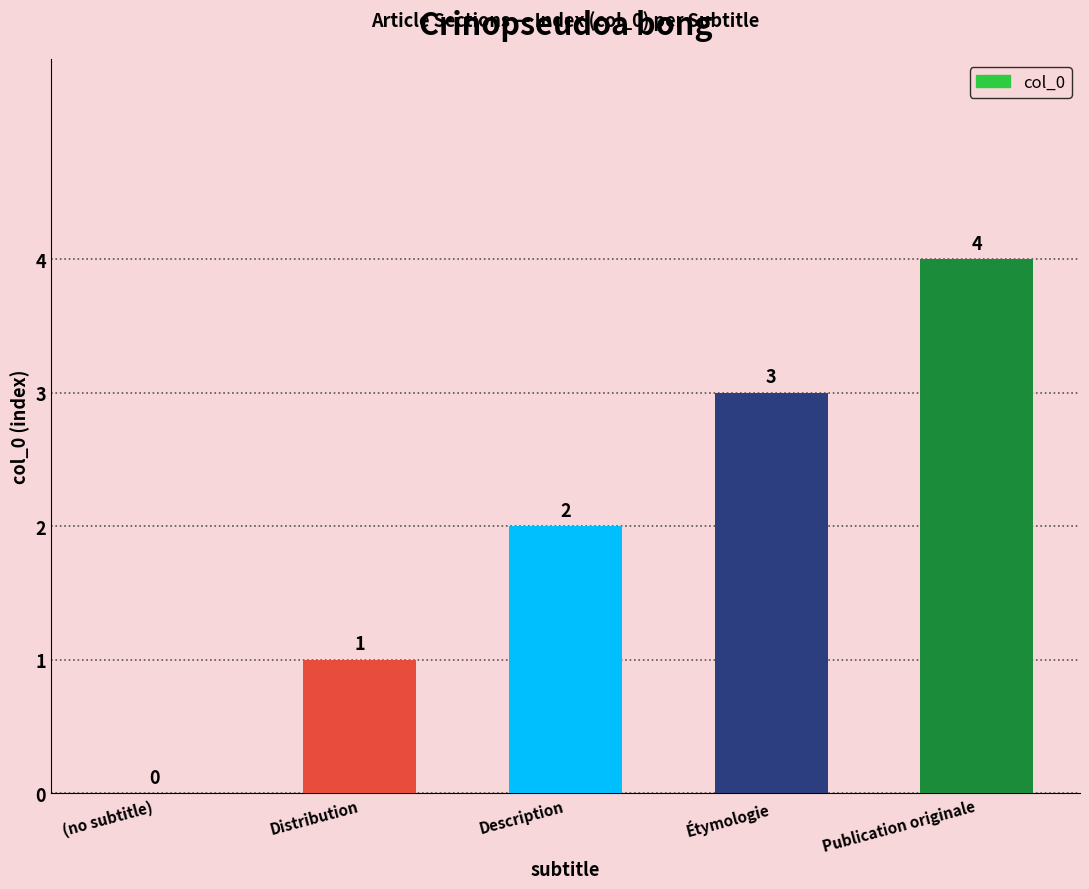

True or false: the data shows 1 at Distribution.

True